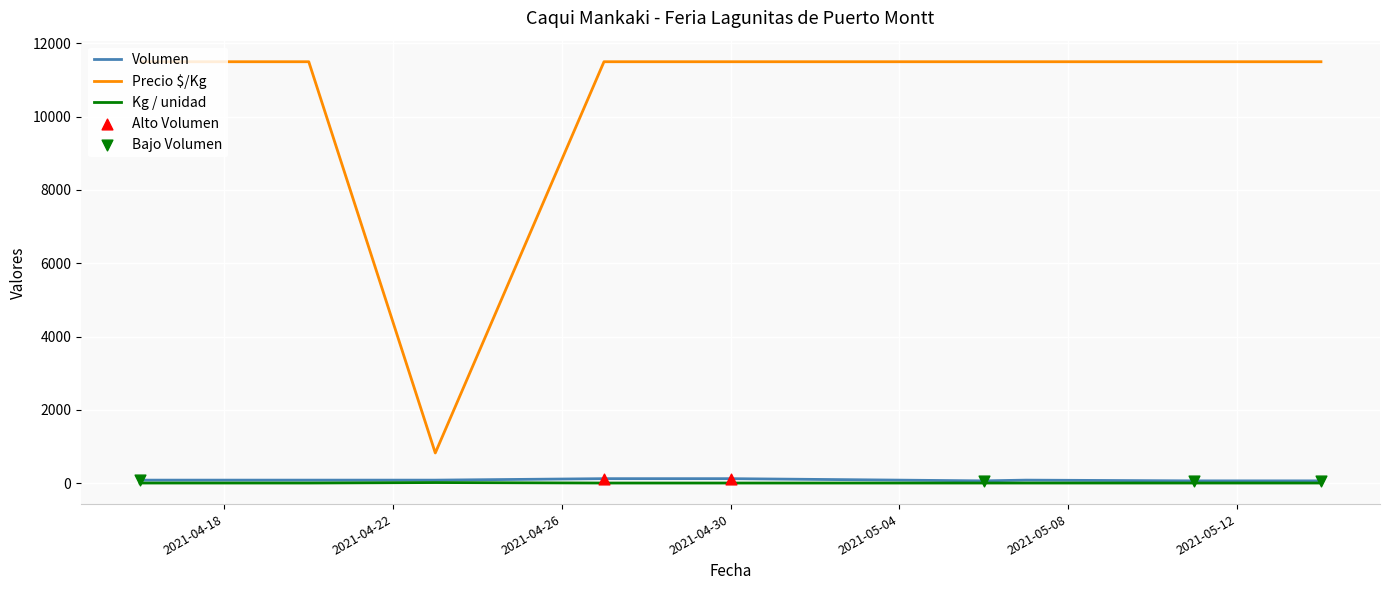

Which series has the largest range (max minus min)?

Precio $/Kg